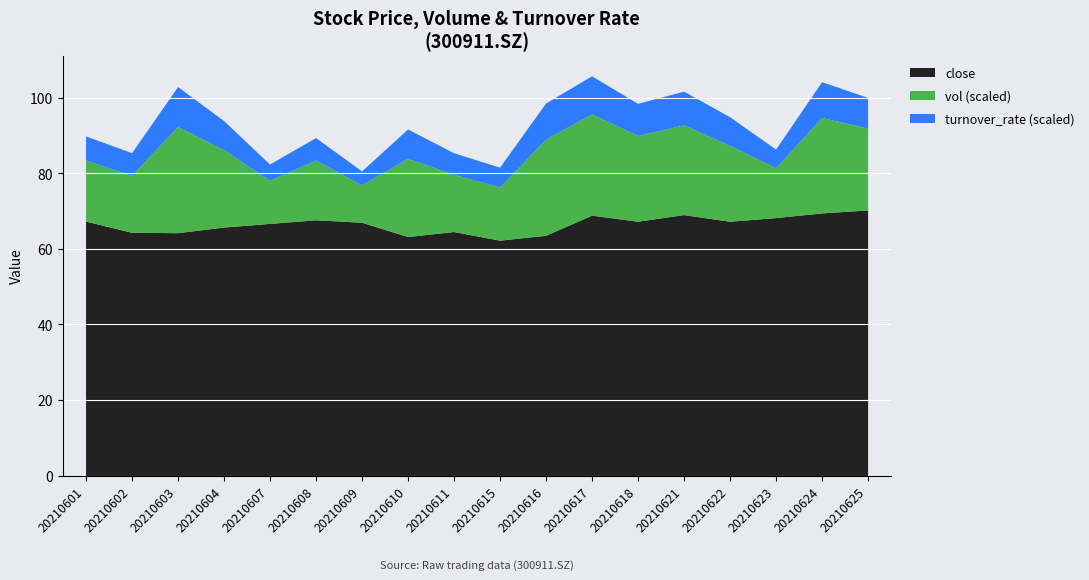

What is the total value across all series at 20210609?

80.6